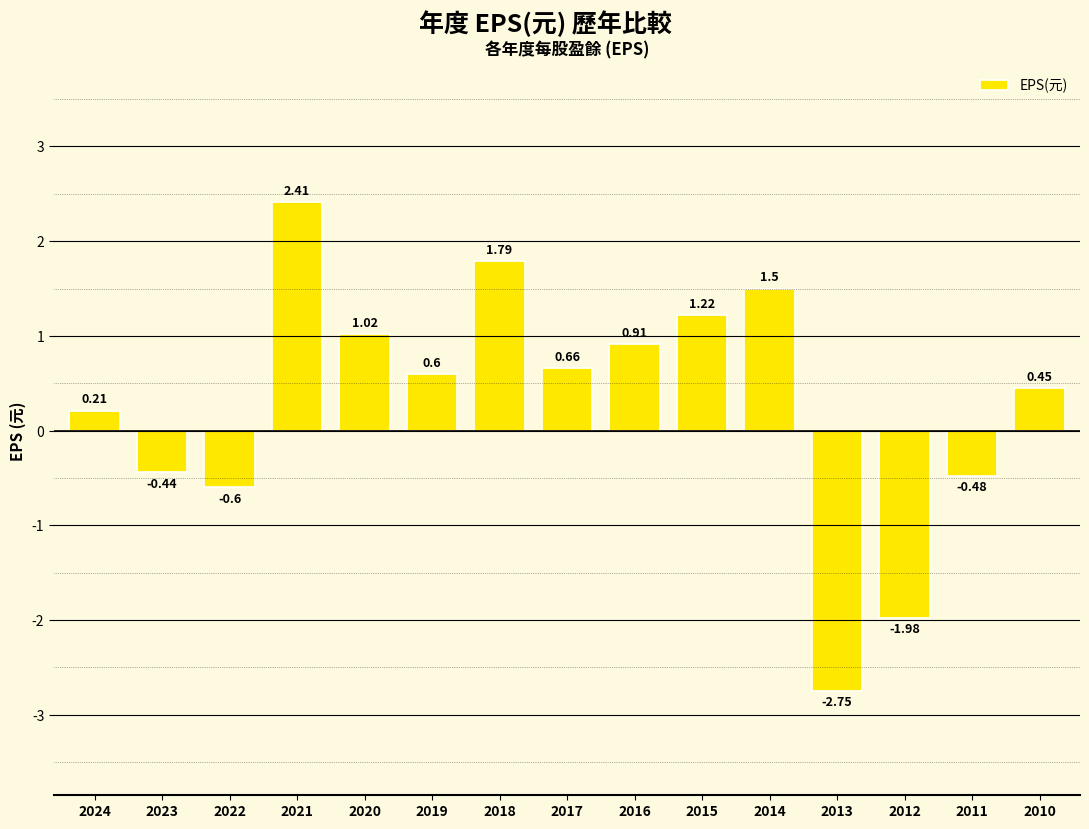

What is the difference between the values at 2024 and 2020?

0.8